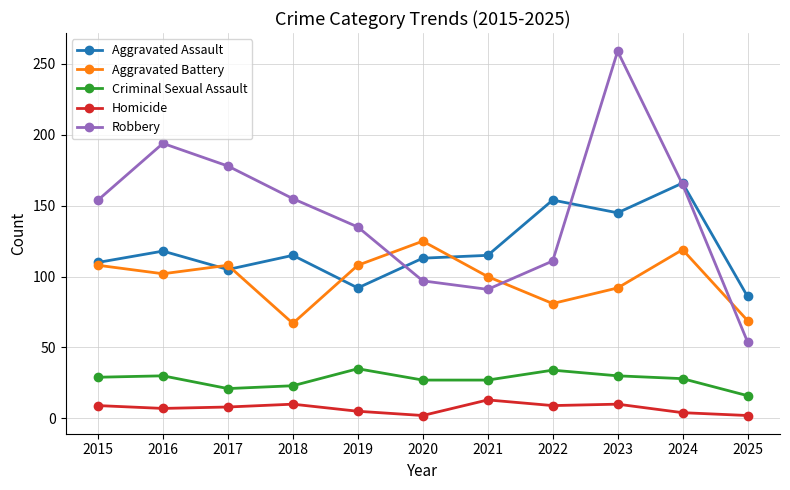

True or false: Aggravated Battery and Homicide cross at least once.

False